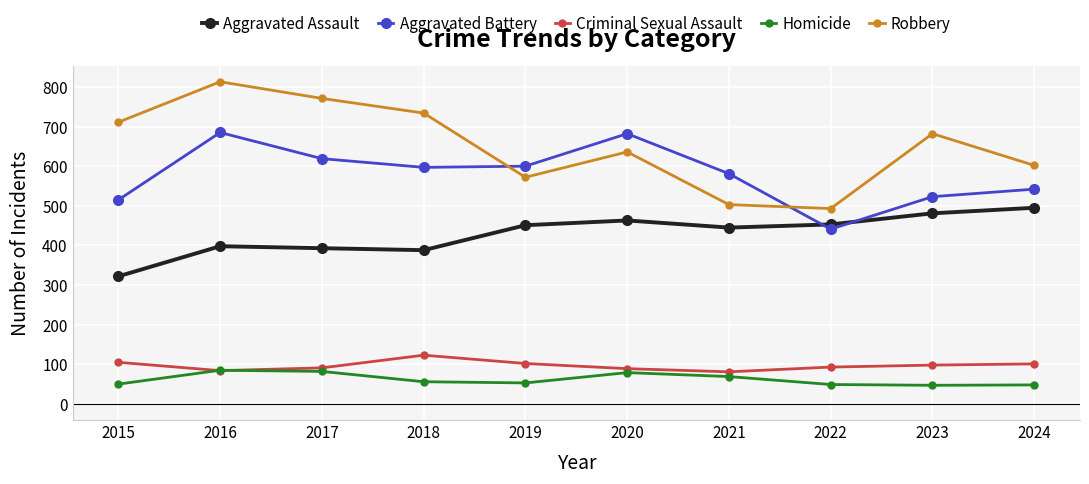

The Homicide series shows 82 at 2015. True or false?

False